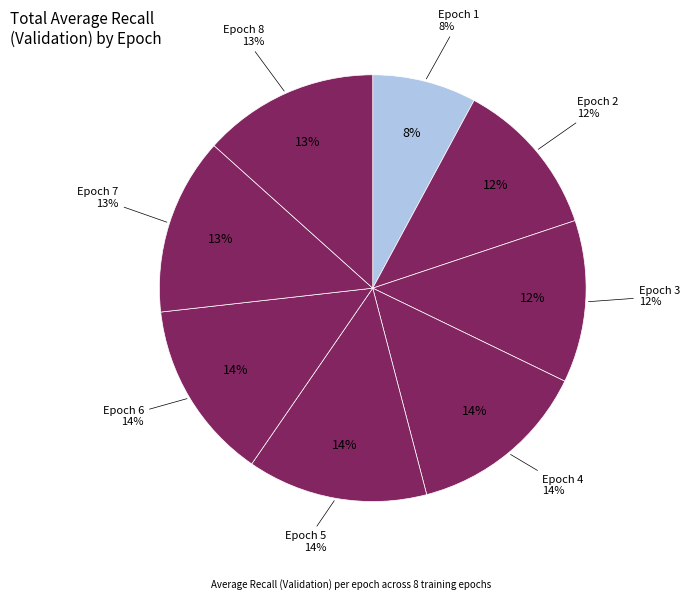

What percentage is NOT represented by 3?

87.7%